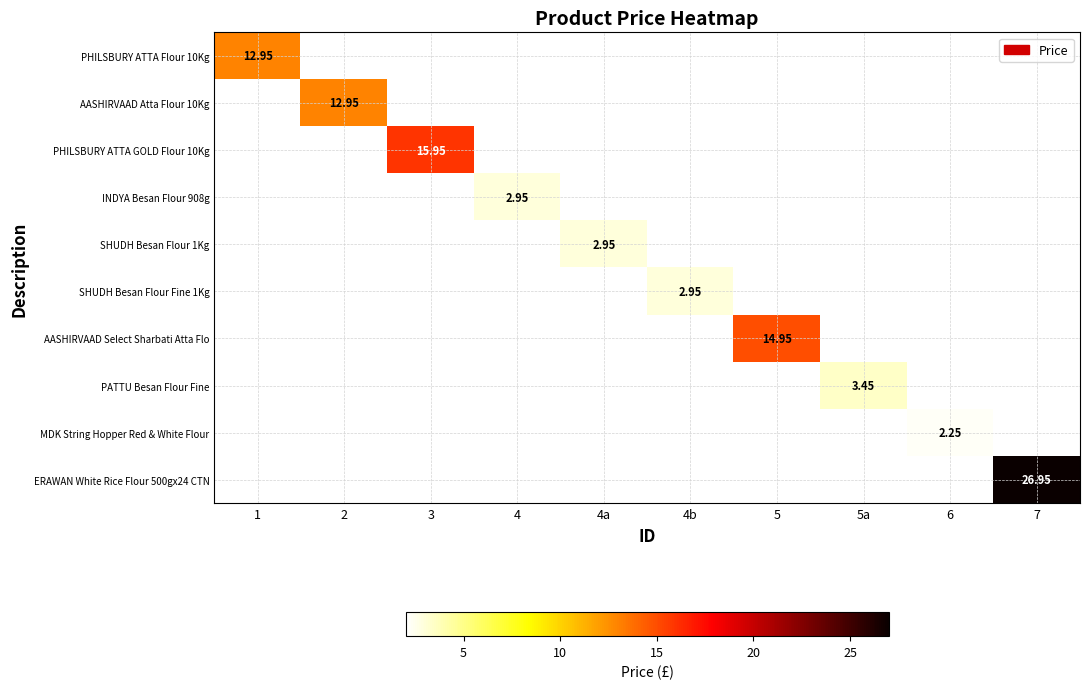

How many values in AASHIRVAAD Select Sharbati Atta Flo are above zero?

1